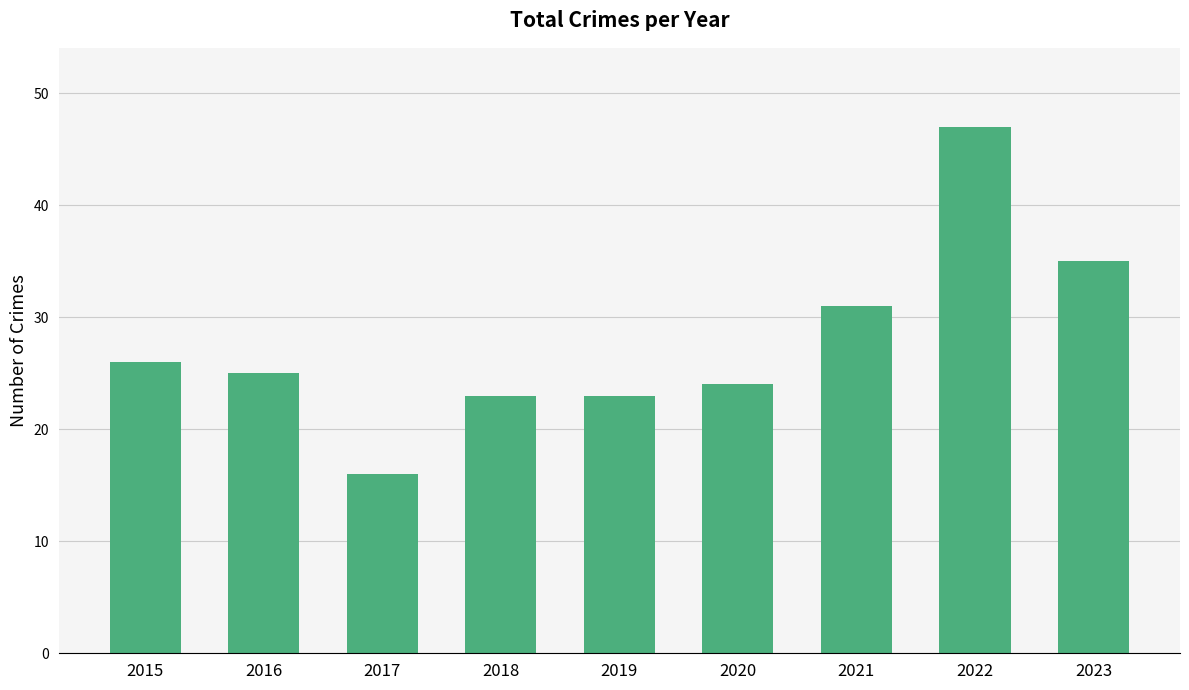

What is the value of the 5th bar from the left?

23